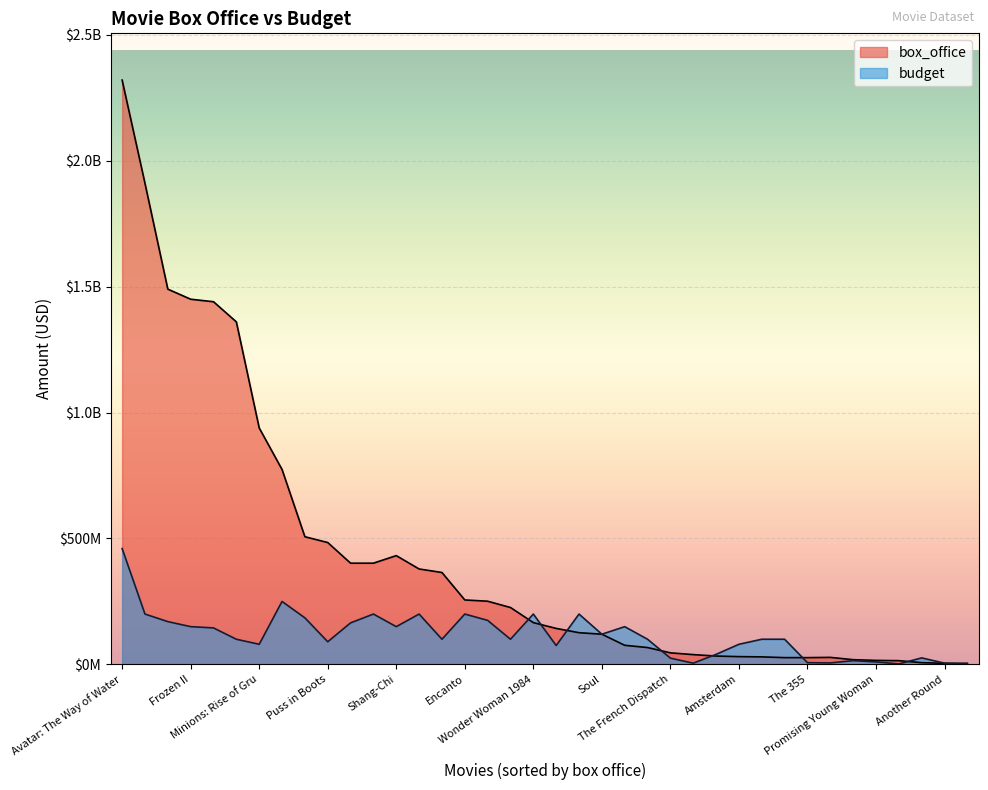

What is the sum of the budget values at Another Round and Puss in Boots?

95000000